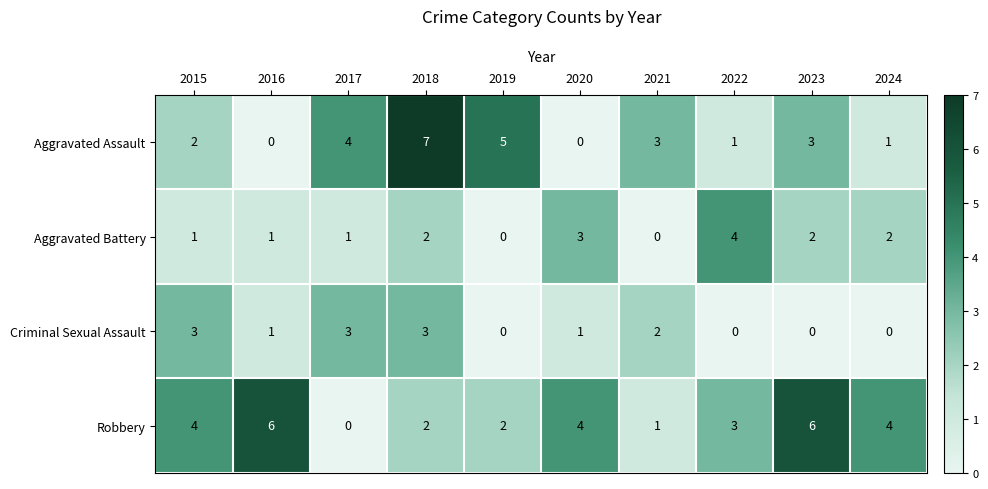

True or false: Aggravated Battery has a value of 2 at 2017.

False